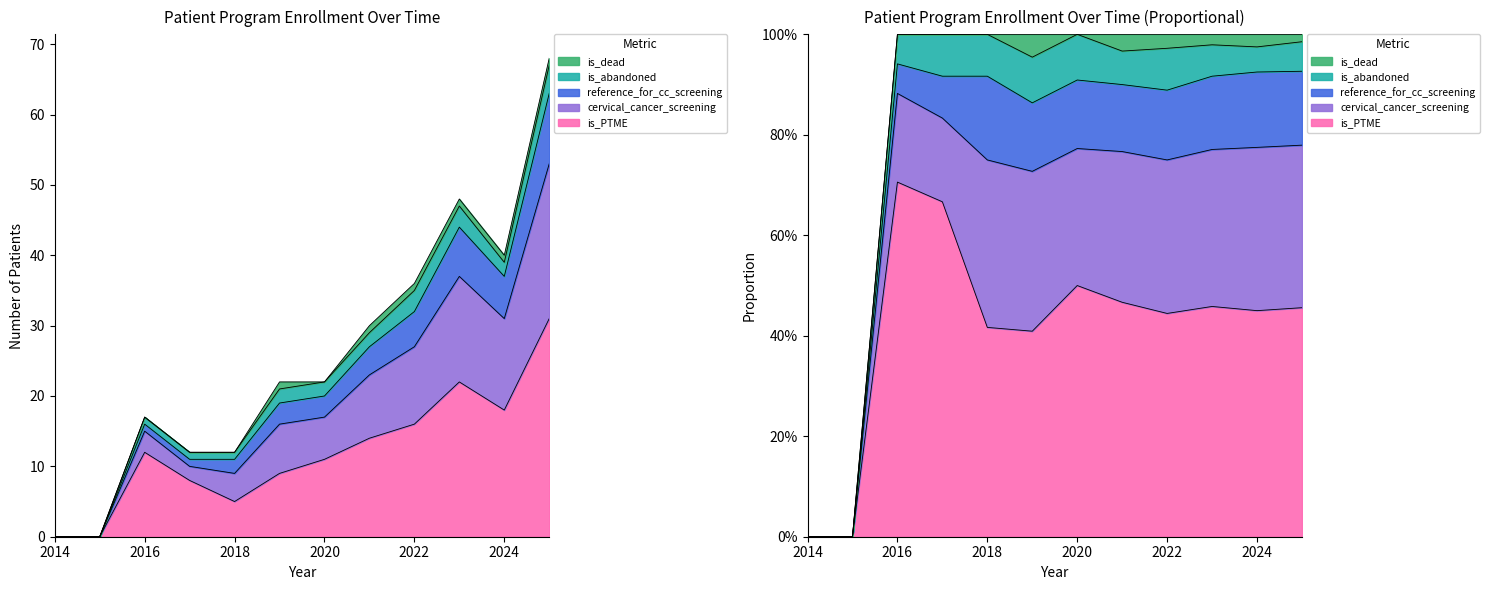

Does the chart have visible grid lines?

No